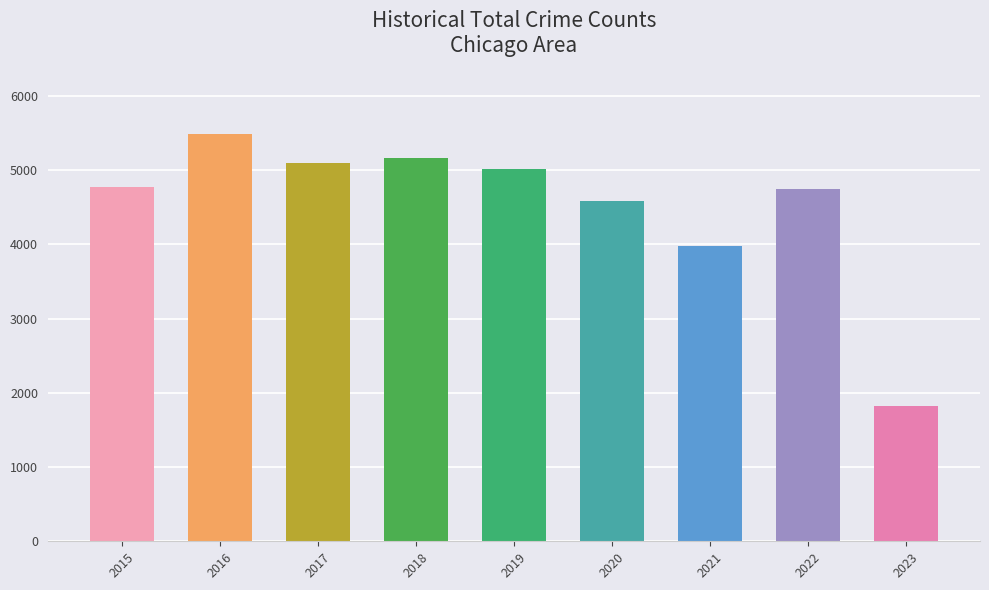

True or false: the data shows 5481 at 2016.

True